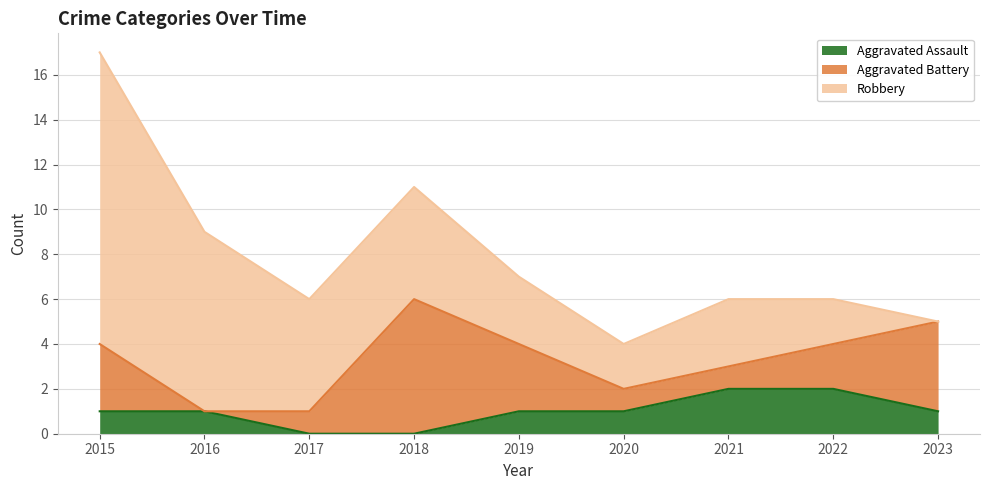

Reading left to right, list all the values displayed in this chart.

Aggravated Assault: 1	1	0	0	1	1	2	2	1
Aggravated Battery: 3	0	1	6	3	1	1	2	4
Robbery: 13	8	5	5	3	2	3	2	0